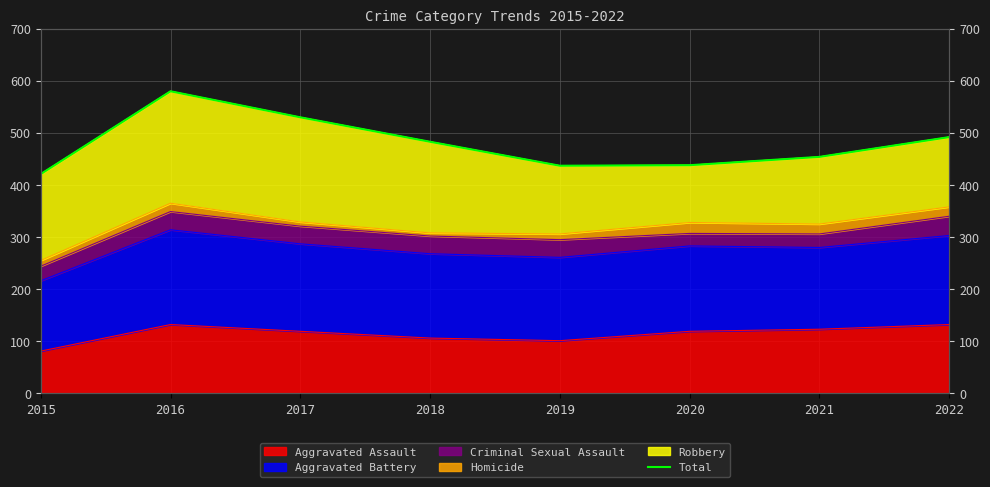

What is the difference between the values at 2021 and 2020?

16